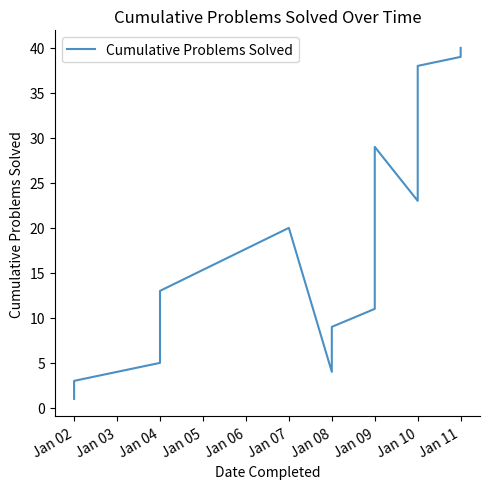

Which label corresponds to the smallest value in the chart?

Jan 02